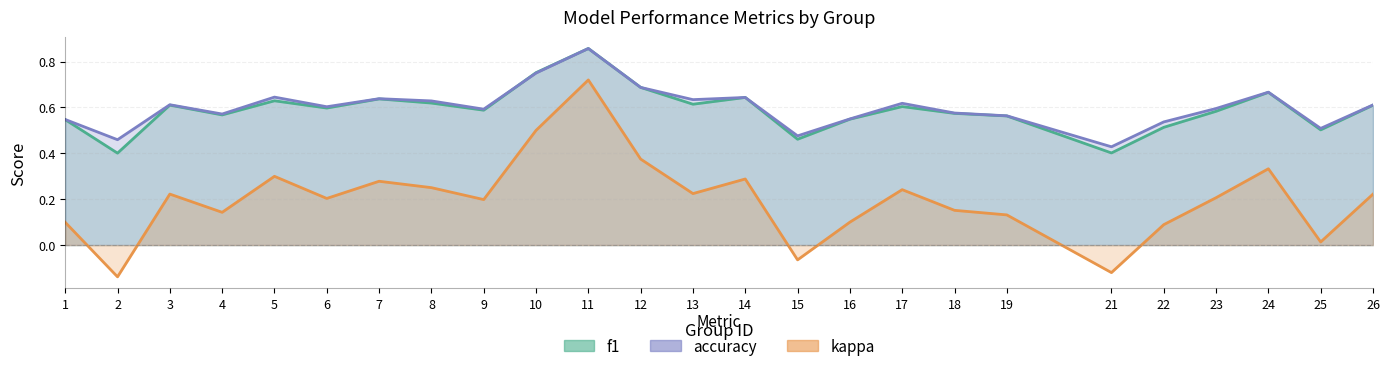

How many interior local peaks does the kappa series have?

7